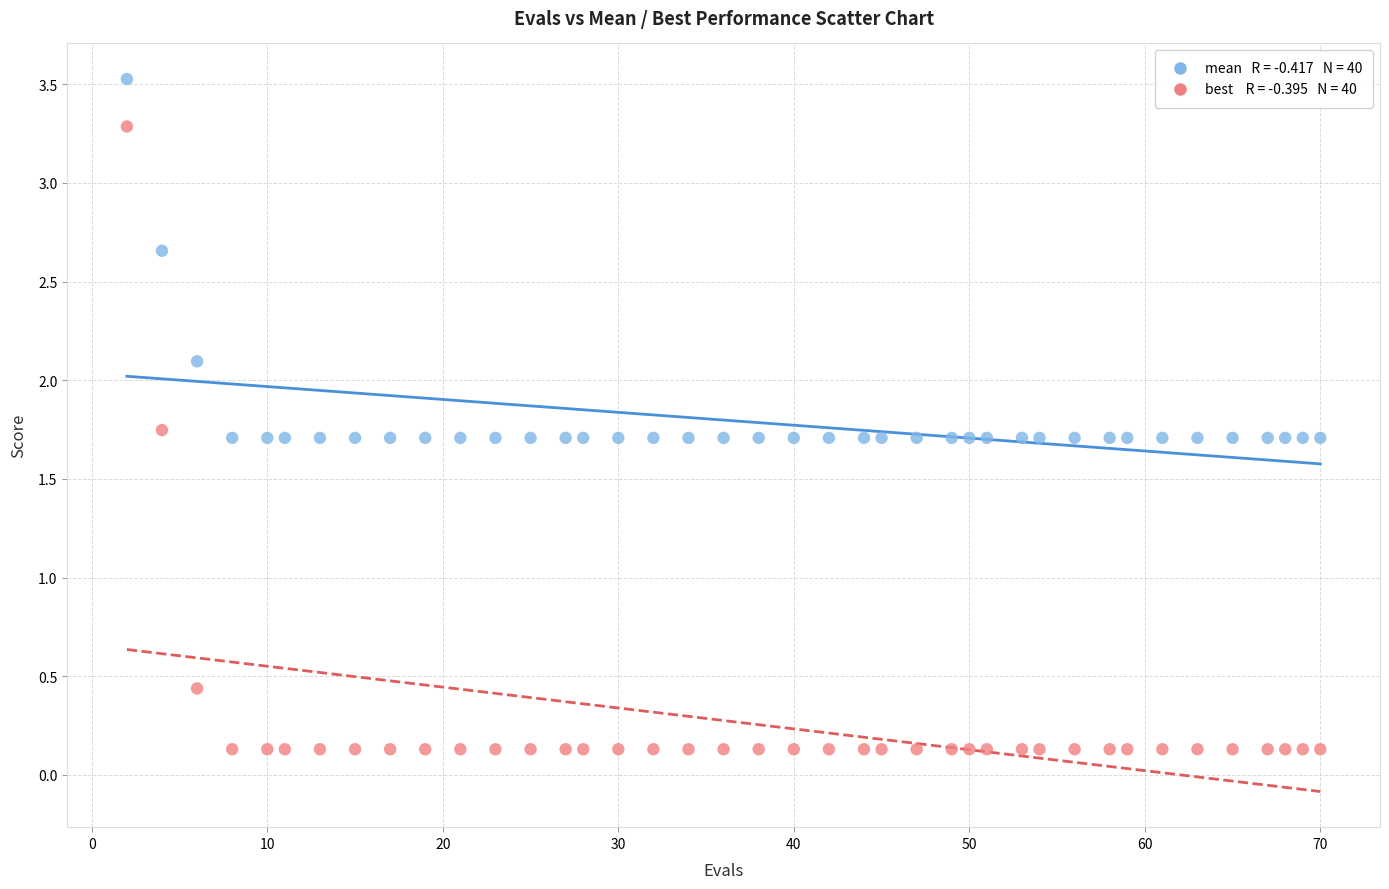

Across all data points, what is the range of Y values (max minus min)?

3.4